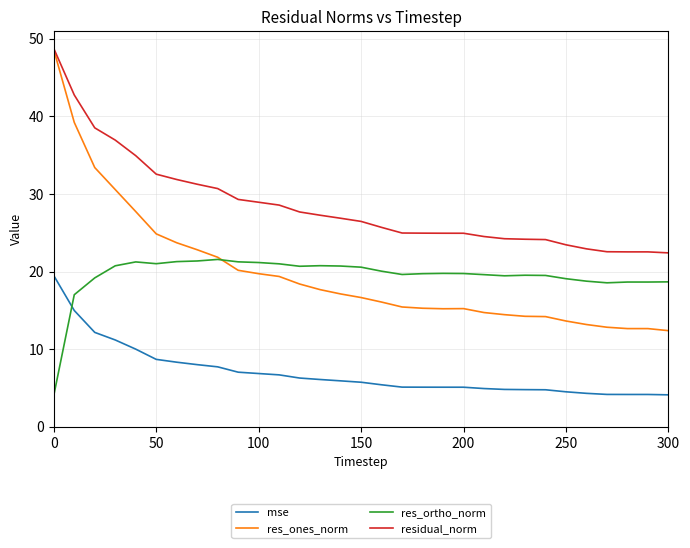

True or false: mse and res_ones_norm intersect in this chart.

False